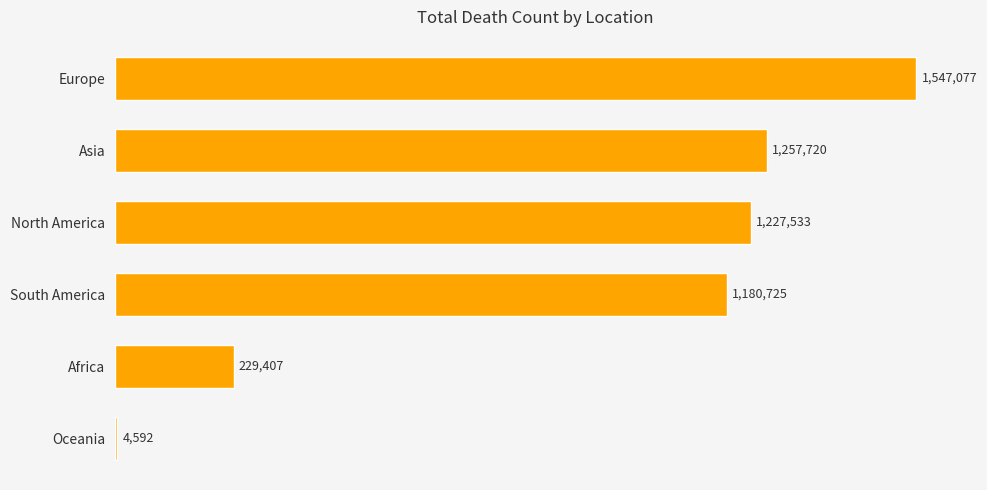

True or false: the data shows 334802 at Africa.

False